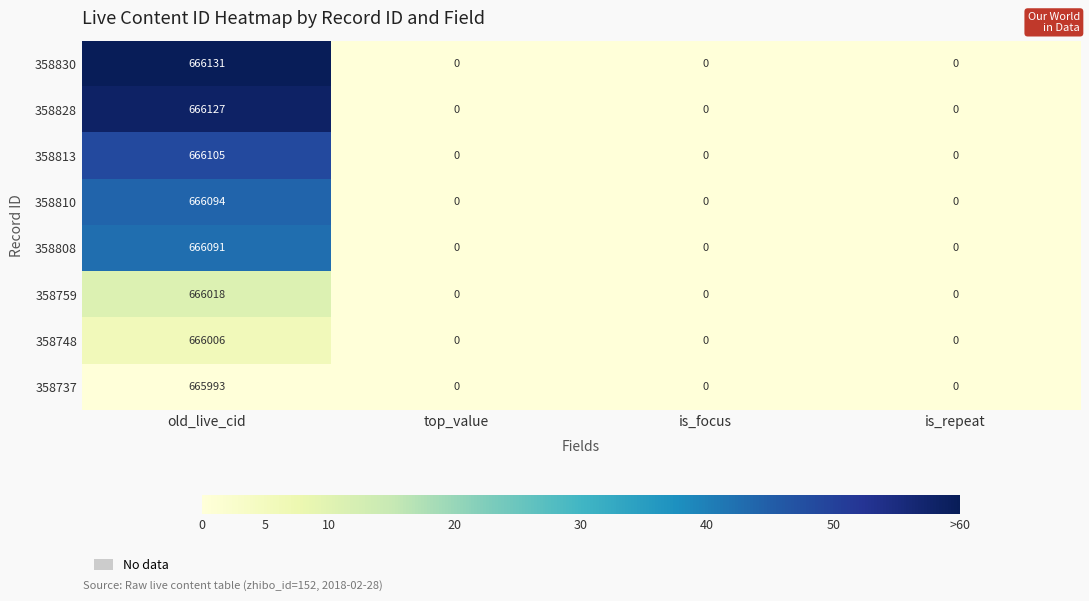

How many positive values does the 358828 series have?

1